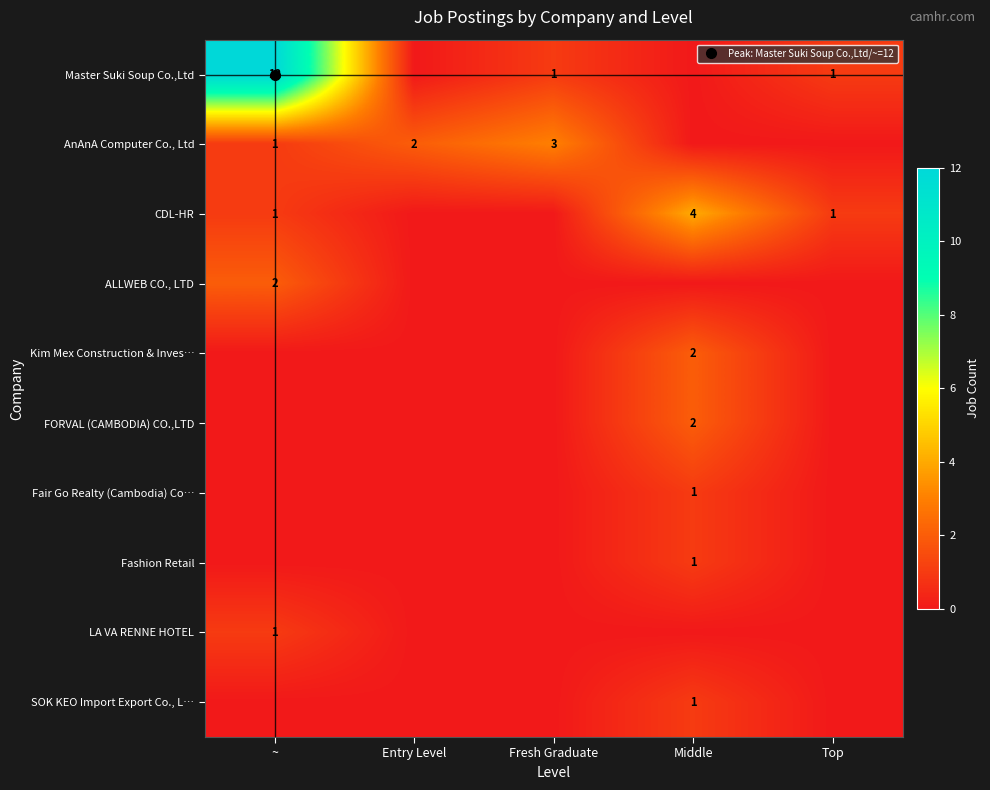

The value of SOK KEO Import Export Co., L… at Middle is 1. True or false?

True